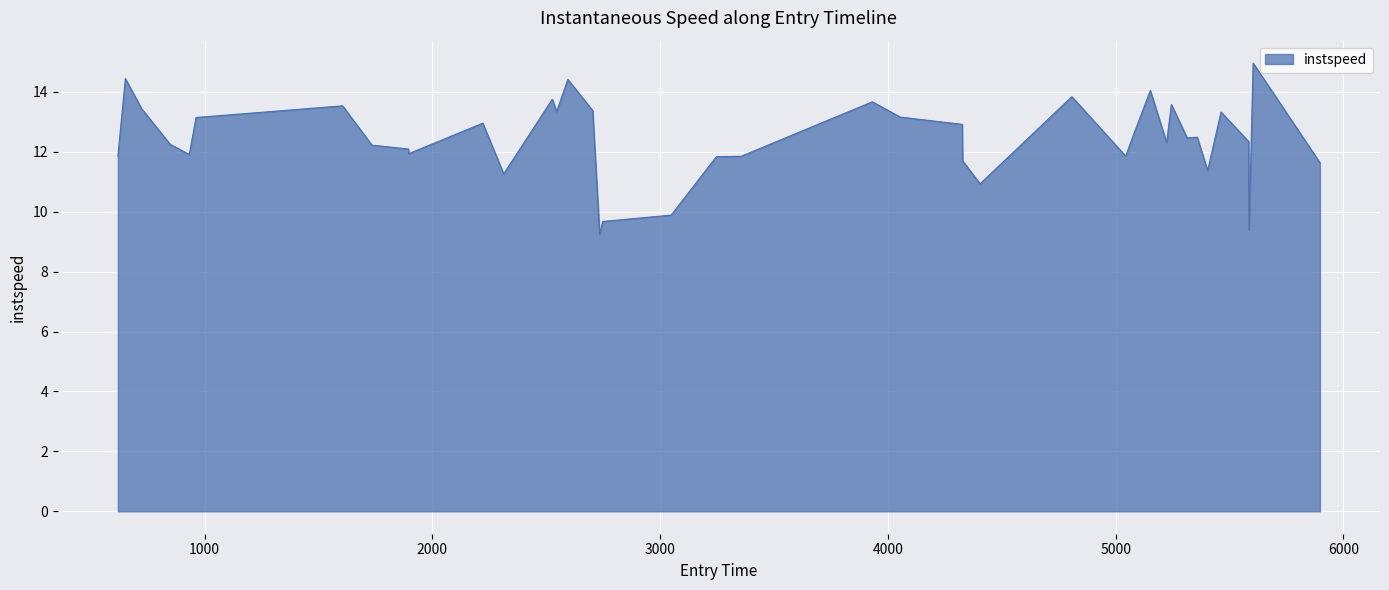

What is the maximum value shown in the chart?

15.0